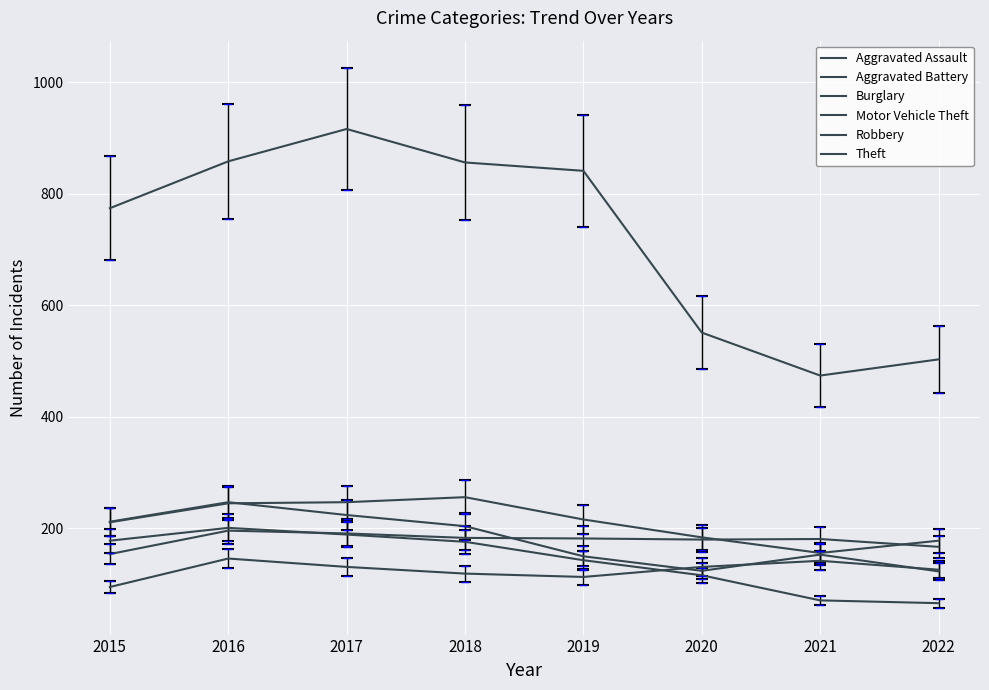

Does the chart display data point markers on the line(s)?

No